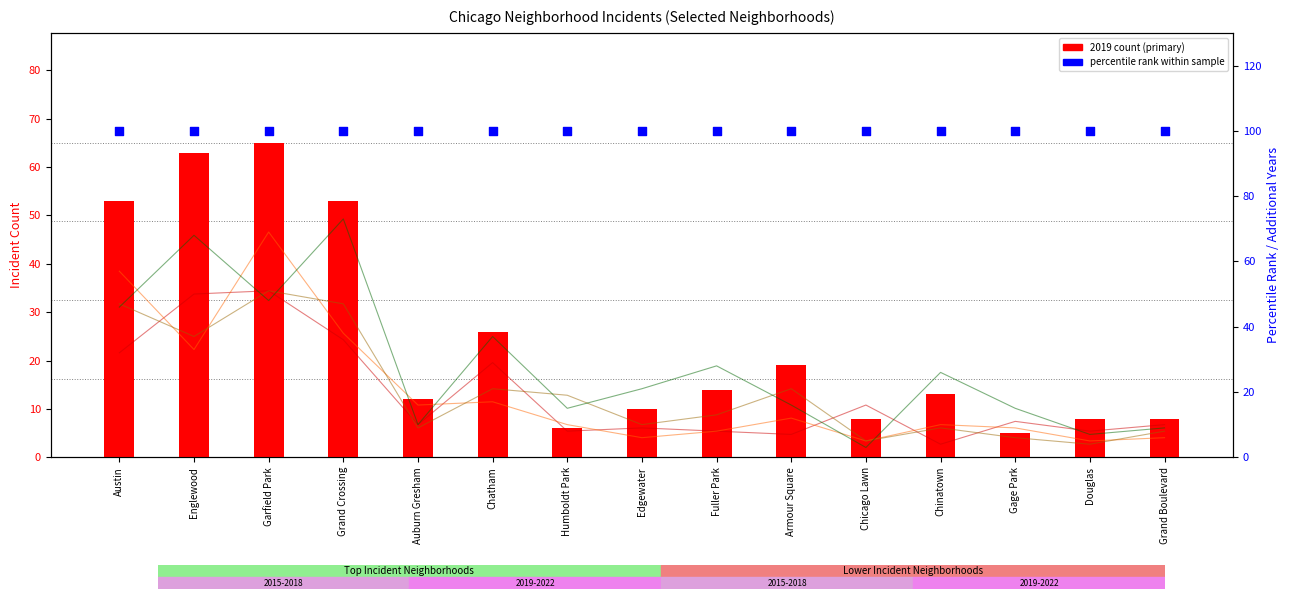

Which series has the largest Y range (max minus min)?

2024 count